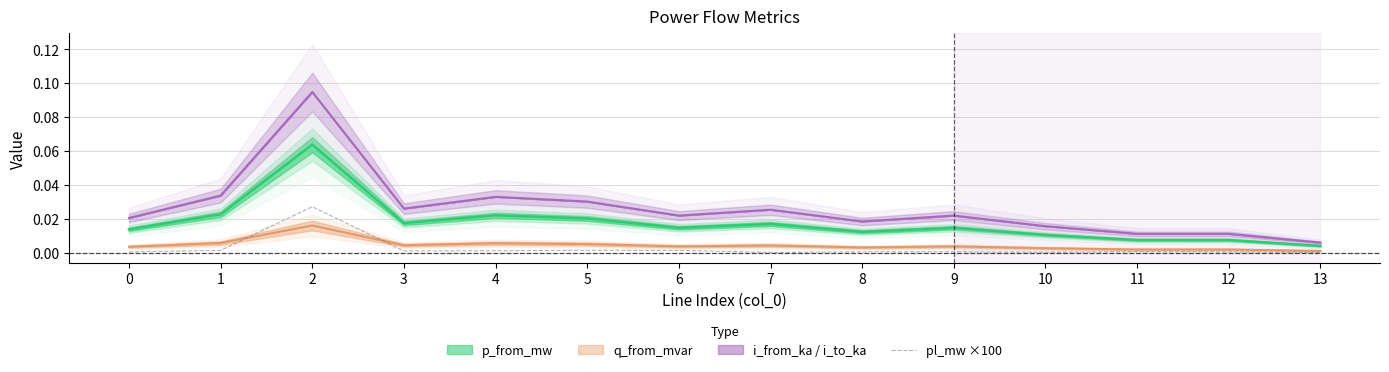

How many points are lower than both their immediate neighbors (excluding endpoints)?

3